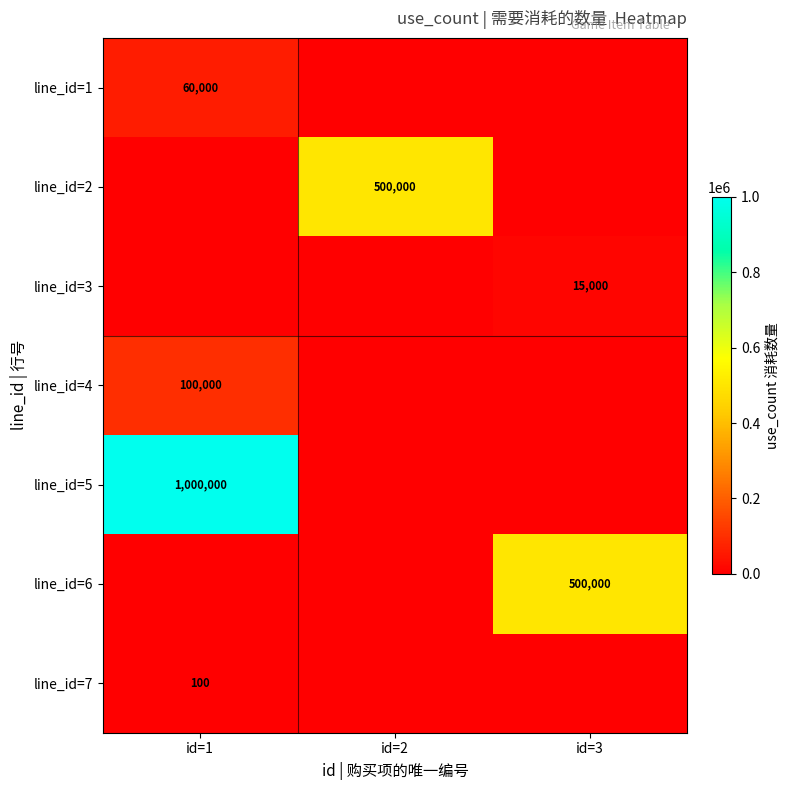

True or false: line_id=4 has a value of 52955 at id=1.

False